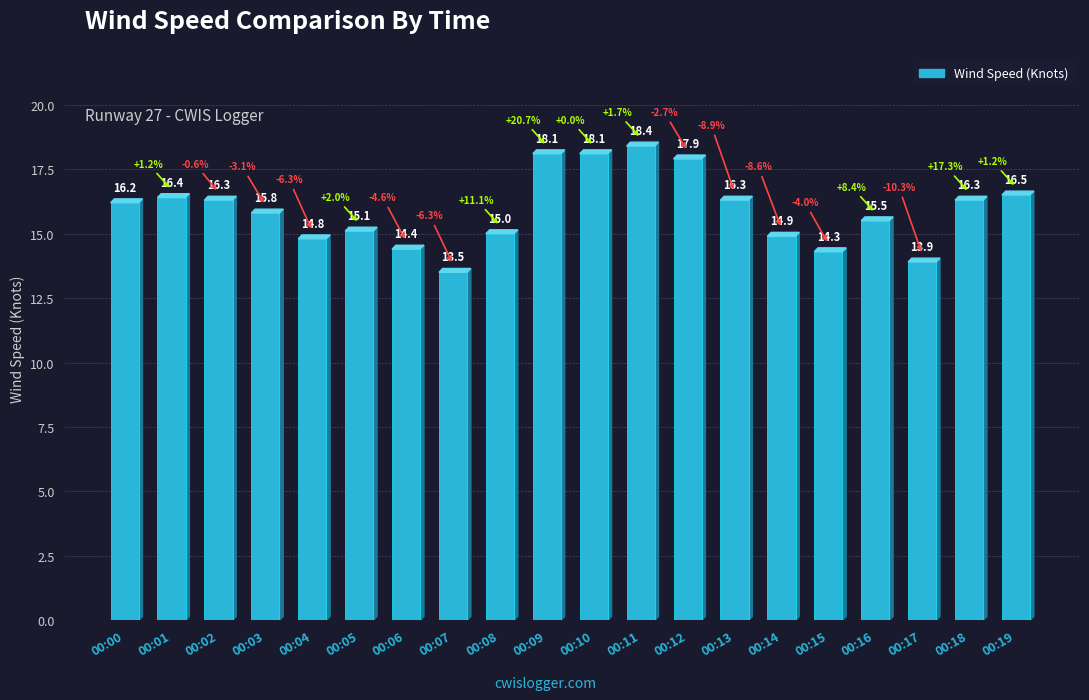

Where is the data nearest to the value 15?

00:08